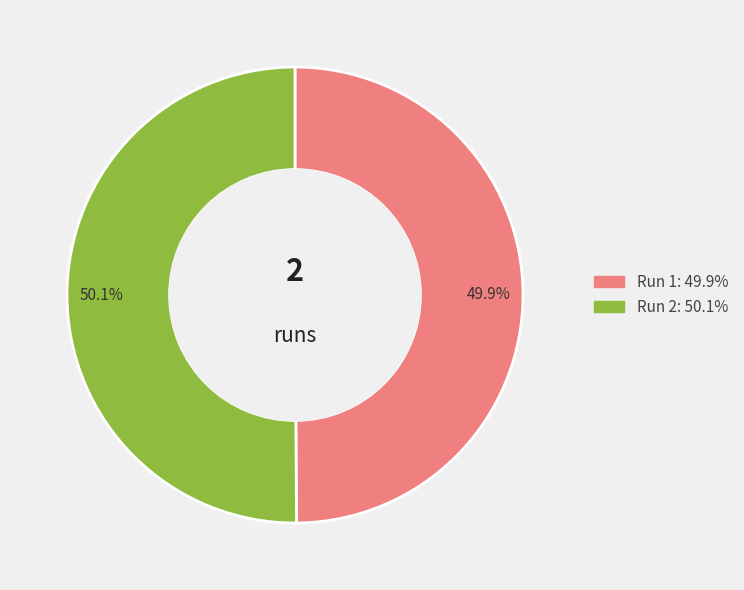

Is there any slice that represents more than half of the pie?

Yes